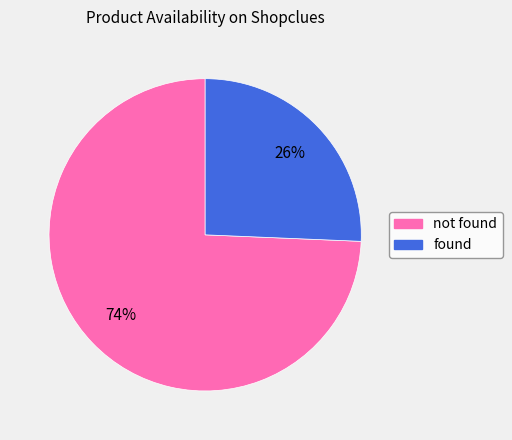

To the nearest percent, what is the average slice percentage?

50%